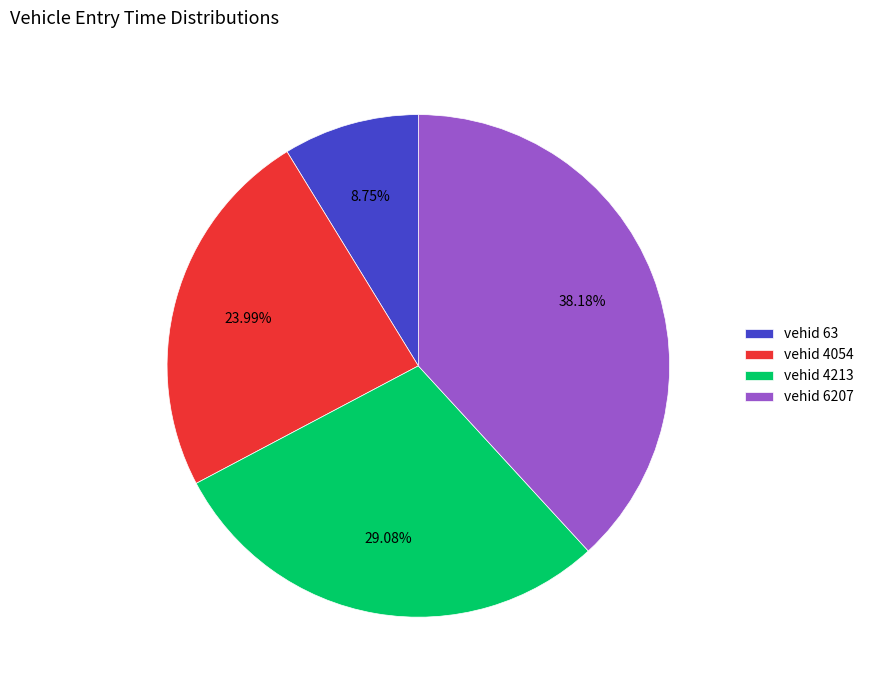

How many slices are in this pie chart?

4